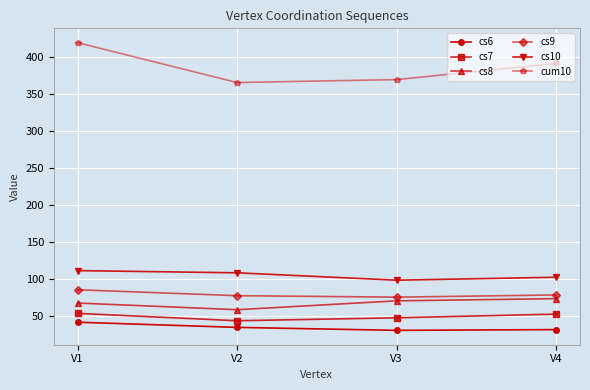

What is the average value of the cs9 series?

79